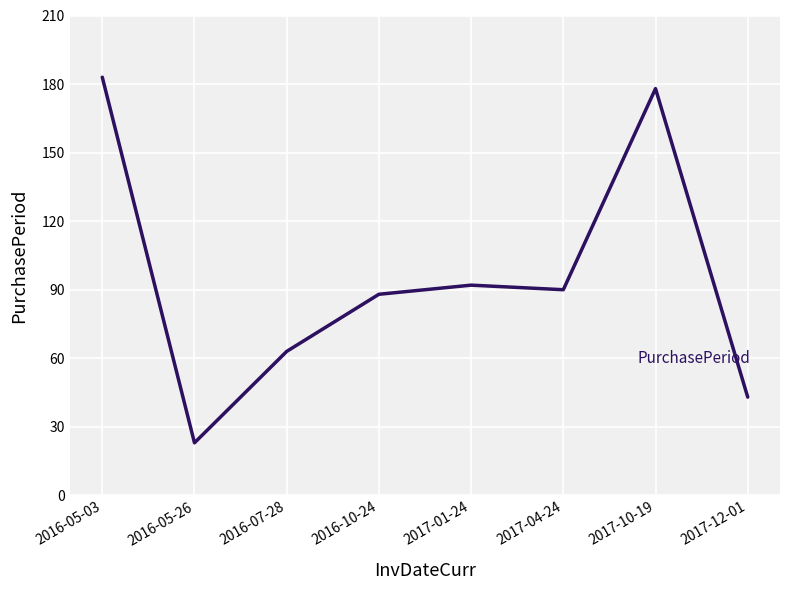

Reading left to right, list all the values displayed in this chart.

183	23	63	88	92	90	178	43